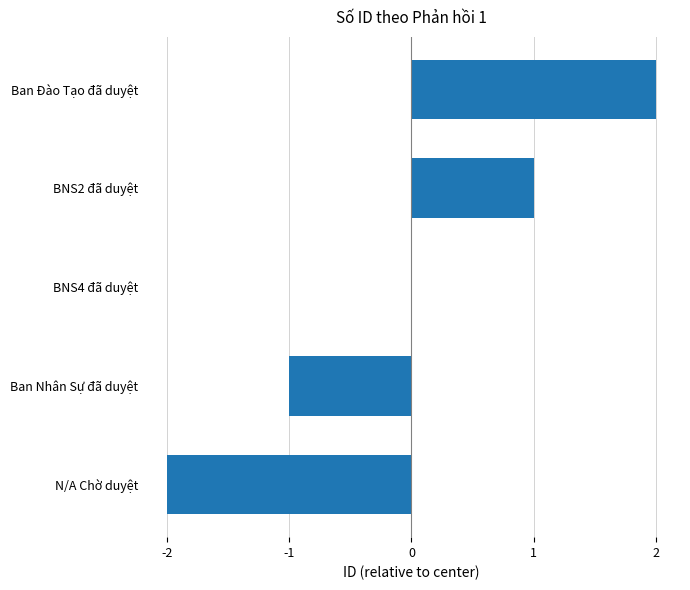

At which category does the chart reach its peak across all series?

Ban Đào Tạo đã duyệt